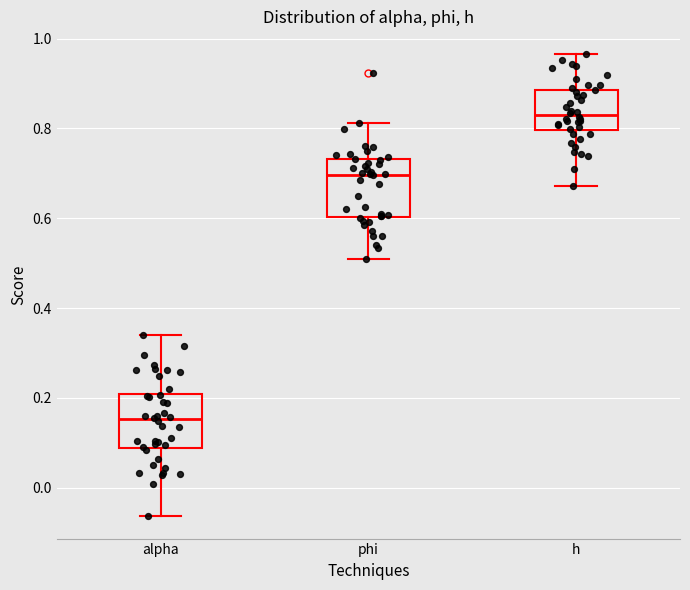

Where does the lower whisker of the box for phi end on the y-axis? The values are not printed on the chart, so give them approximately, as read against the axis.

0.50